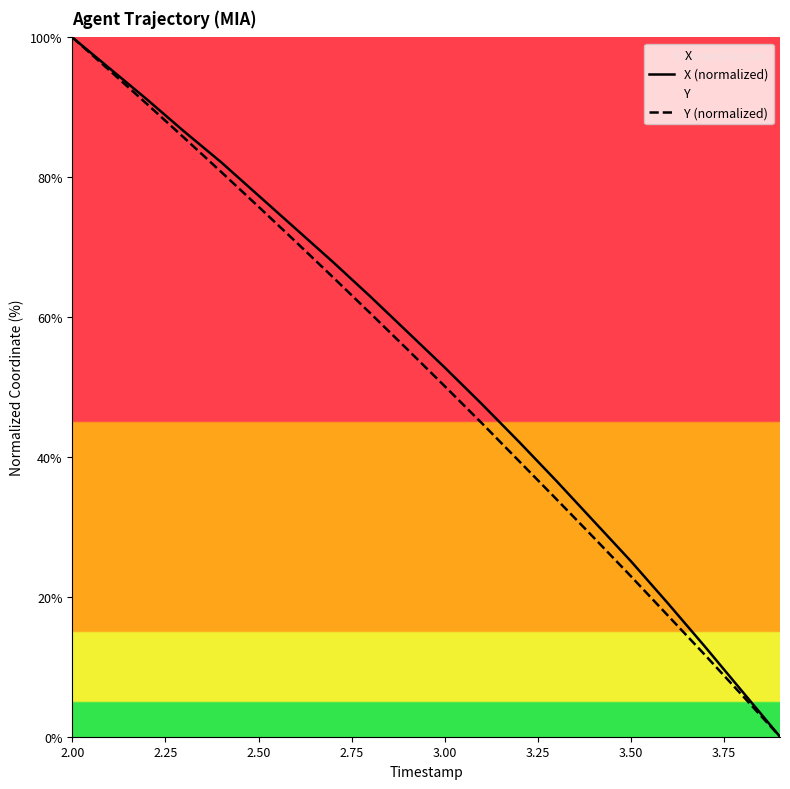

Which series has the widest spread of values?

X (normalized)